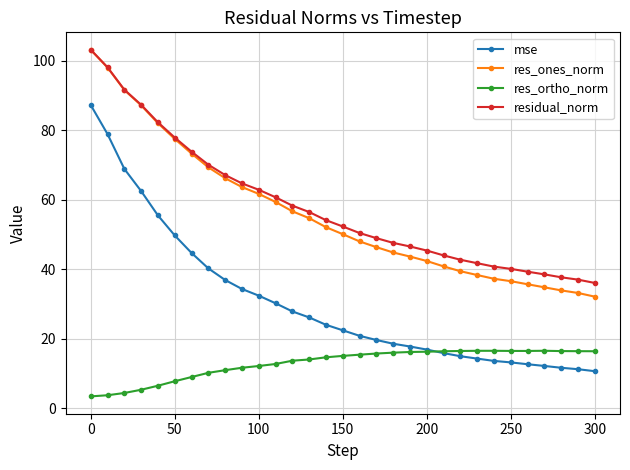

What is the value of the res_ones_norm point at the 19th from the left?

44.8